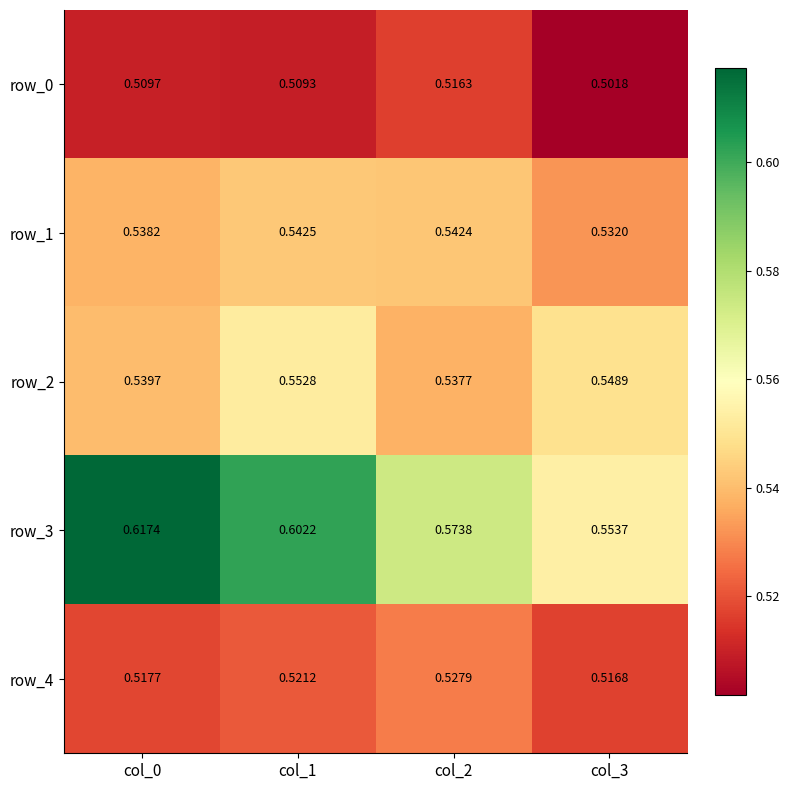

Which category has the highest value in the row_3 series?

col_0